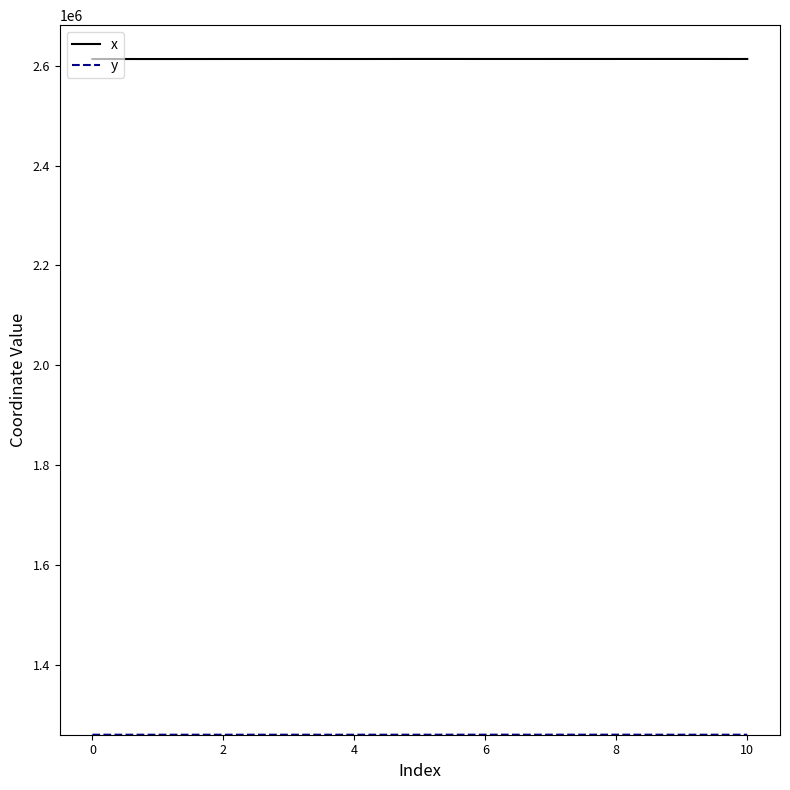

Which series has the largest total across all categories?

x